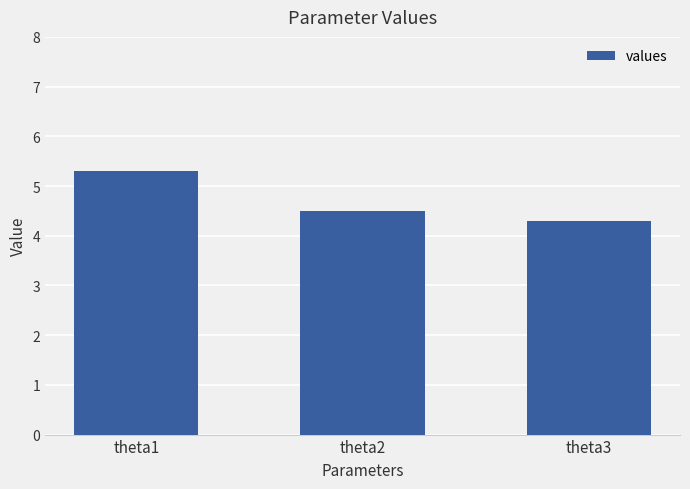

True or false: the data shows 5.8 at theta3.

False